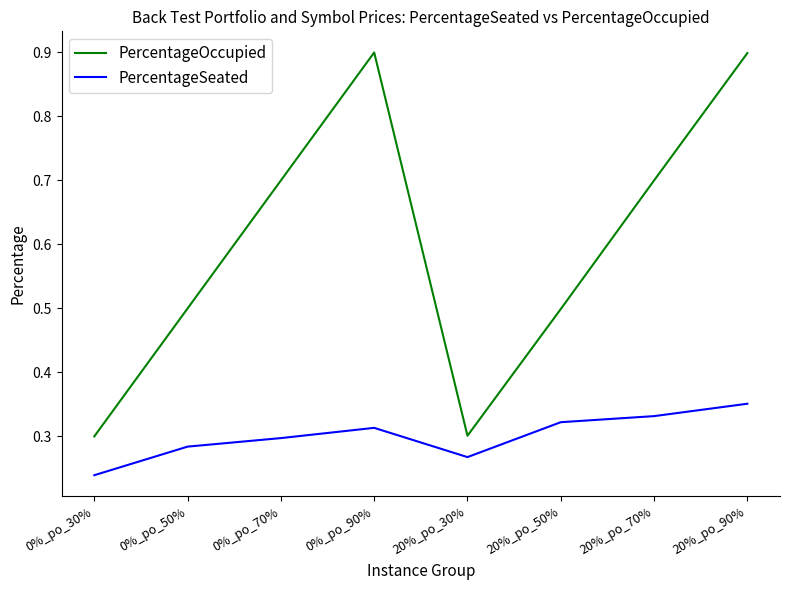

True or false: PercentageOccupied and PercentageSeated intersect in this chart.

False